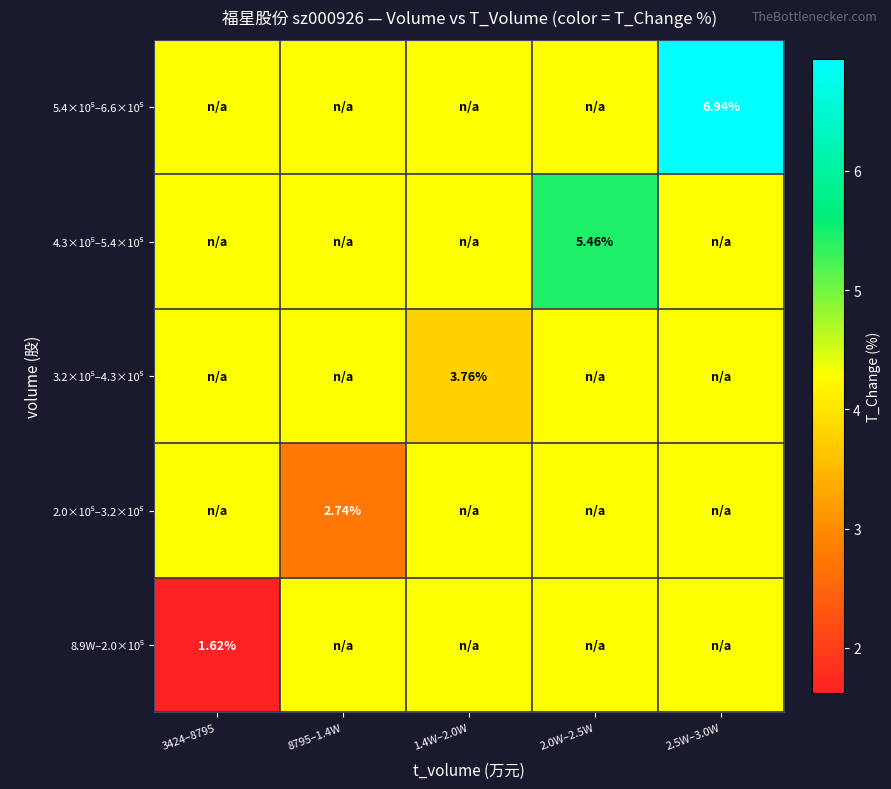

How many values in the 3.2×10⁵–4.3×10⁵ series are below 4?

1